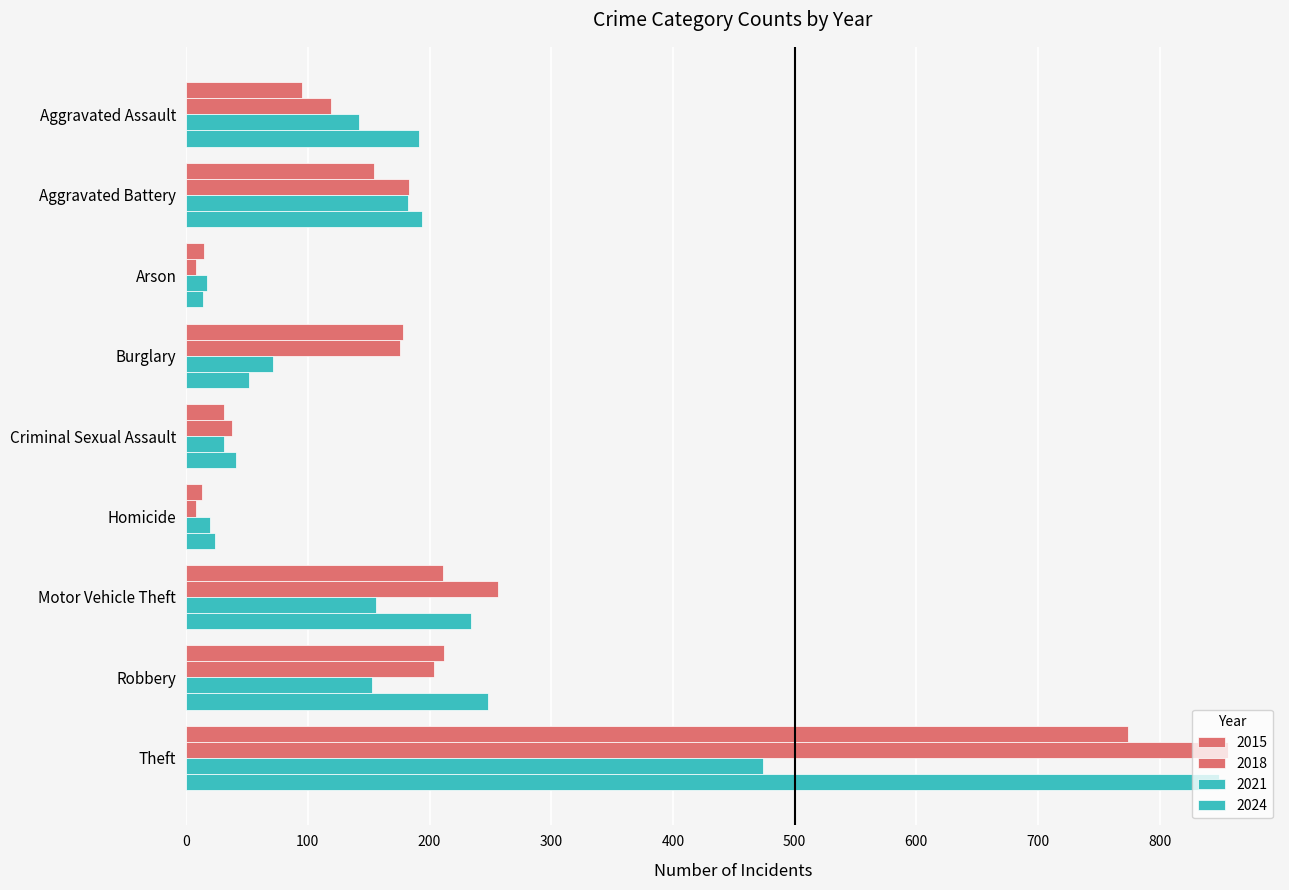

Count the number of data series in this chart.

4